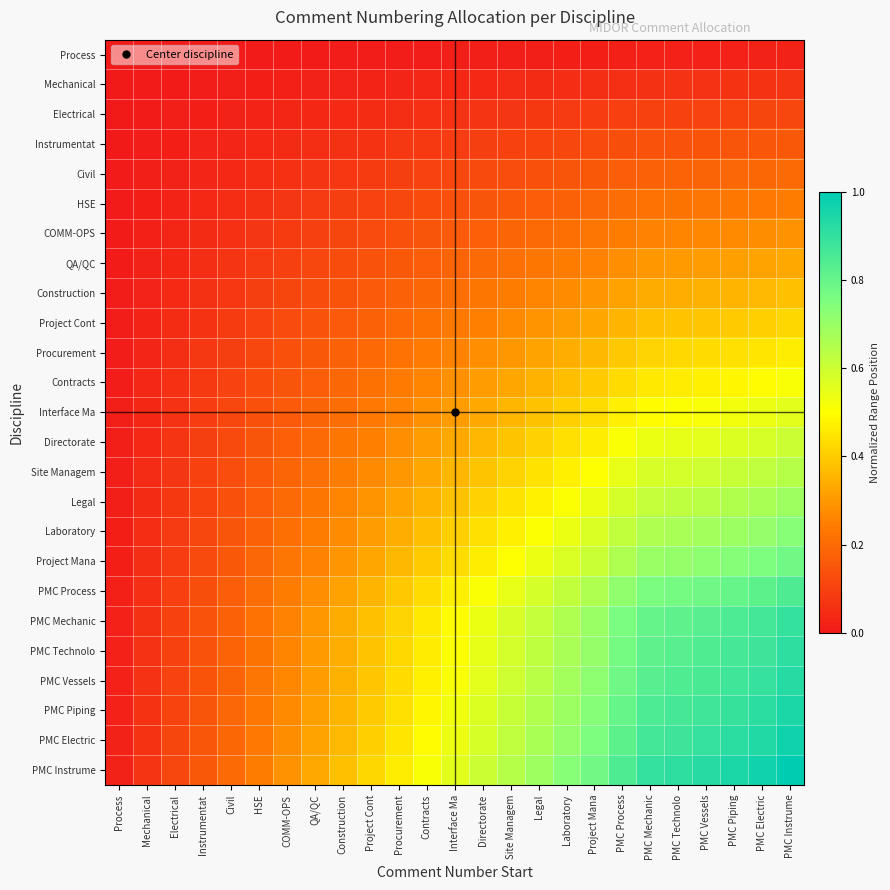

Reading left to right, list all the values displayed in this chart.

Process: Process=0.0	Mechanical=0.0	Electrical=0.0	Instrumentat=0.0	Civil=0.0	HSE=0.0	COMM-OPS=0.0	QA/QC=0.0	Construction=0.0	Project Cont=0.0	Procurement=0.0	Contracts=0.0	Interface Ma=0.0	Directorate=0.0	Site Managem=0.0	Legal=0.0	Laboratory=0.0	Project Mana=0.0	PMC Process=0.0	PMC Mechanic=0.0	PMC Technolo=0.0	PMC Vessels=0.0	PMC Piping=0.0	PMC Electric=0.0	PMC Instrume=0.0
Mechanical: Process=0.0	Mechanical=0.0	Electrical=0.0	Instrumentat=0.0	Civil=0.0	HSE=0.0	COMM-OPS=0.0	QA/QC=0.0	Construction=0.0	Project Cont=0.0	Procurement=0.0	Contracts=0.0	Interface Ma=0.0	Directorate=0.0	Site Managem=0.0	Legal=0.0	Laboratory=0.0	Project Mana=0.1	PMC Process=0.1	PMC Mechanic=0.1	PMC Technolo=0.1	PMC Vessels=0.1	PMC Piping=0.1	PMC Electric=0.1	PMC Instrume=0.1
Electrical: Process=0.0	Mechanical=0.0	Electrical=0.0	Instrumentat=0.0	Civil=0.0	HSE=0.0	COMM-OPS=0.0	QA/QC=0.0	Construction=0.0	Project Cont=0.0	Procurement=0.1	Contracts=0.1	Interface Ma=0.1	Directorate=0.1	Site Managem=0.1	Legal=0.1	Laboratory=0.1	Project Mana=0.1	PMC Process=0.1	PMC Mechanic=0.1	PMC Technolo=0.1	PMC Vessels=0.1	PMC Piping=0.1	PMC Electric=0.1	PMC Instrume=0.1
Instrumentat: Process=0.0	Mechanical=0.0	Electrical=0.0	Instrumentat=0.0	Civil=0.0	HSE=0.0	COMM-OPS=0.0	QA/QC=0.1	Construction=0.1	Project Cont=0.1	Procurement=0.1	Contracts=0.1	Interface Ma=0.1	Directorate=0.1	Site Managem=0.1	Legal=0.1	Laboratory=0.1	Project Mana=0.1	PMC Process=0.1	PMC Mechanic=0.1	PMC Technolo=0.1	PMC Vessels=0.1	PMC Piping=0.1	PMC Electric=0.2	PMC Instrume=0.2
Civil: Process=0.0	Mechanical=0.0	Electrical=0.0	Instrumentat=0.0	Civil=0.0	HSE=0.0	COMM-OPS=0.1	QA/QC=0.1	Construction=0.1	Project Cont=0.1	Procurement=0.1	Contracts=0.1	Interface Ma=0.1	Directorate=0.1	Site Managem=0.1	Legal=0.1	Laboratory=0.1	Project Mana=0.2	PMC Process=0.2	PMC Mechanic=0.2	PMC Technolo=0.2	PMC Vessels=0.2	PMC Piping=0.2	PMC Electric=0.2	PMC Instrume=0.2
HSE: Process=0.0	Mechanical=0.0	Electrical=0.0	Instrumentat=0.0	Civil=0.0	HSE=0.1	COMM-OPS=0.1	QA/QC=0.1	Construction=0.1	Project Cont=0.1	Procurement=0.1	Contracts=0.1	Interface Ma=0.1	Directorate=0.1	Site Managem=0.2	Legal=0.2	Laboratory=0.2	Project Mana=0.2	PMC Process=0.2	PMC Mechanic=0.2	PMC Technolo=0.2	PMC Vessels=0.2	PMC Piping=0.2	PMC Electric=0.2	PMC Instrume=0.2
COMM-OPS: Process=0.0	Mechanical=0.0	Electrical=0.0	Instrumentat=0.0	Civil=0.1	HSE=0.1	COMM-OPS=0.1	QA/QC=0.1	Construction=0.1	Project Cont=0.1	Procurement=0.1	Contracts=0.1	Interface Ma=0.2	Directorate=0.2	Site Managem=0.2	Legal=0.2	Laboratory=0.2	Project Mana=0.2	PMC Process=0.2	PMC Mechanic=0.3	PMC Technolo=0.3	PMC Vessels=0.3	PMC Piping=0.3	PMC Electric=0.3	PMC Instrume=0.3
QA/QC: Process=0.0	Mechanical=0.0	Electrical=0.0	Instrumentat=0.1	Civil=0.1	HSE=0.1	COMM-OPS=0.1	QA/QC=0.1	Construction=0.1	Project Cont=0.1	Procurement=0.2	Contracts=0.2	Interface Ma=0.2	Directorate=0.2	Site Managem=0.2	Legal=0.2	Laboratory=0.2	Project Mana=0.3	PMC Process=0.3	PMC Mechanic=0.3	PMC Technolo=0.3	PMC Vessels=0.3	PMC Piping=0.3	PMC Electric=0.3	PMC Instrume=0.3
Construction: Process=0.0	Mechanical=0.0	Electrical=0.0	Instrumentat=0.1	Civil=0.1	HSE=0.1	COMM-OPS=0.1	QA/QC=0.1	Construction=0.1	Project Cont=0.2	Procurement=0.2	Contracts=0.2	Interface Ma=0.2	Directorate=0.2	Site Managem=0.2	Legal=0.3	Laboratory=0.3	Project Mana=0.3	PMC Process=0.3	PMC Mechanic=0.3	PMC Technolo=0.3	PMC Vessels=0.3	PMC Piping=0.4	PMC Electric=0.4	PMC Instrume=0.4
Project Cont: Process=0.0	Mechanical=0.0	Electrical=0.0	Instrumentat=0.1	Civil=0.1	HSE=0.1	COMM-OPS=0.1	QA/QC=0.1	Construction=0.2	Project Cont=0.2	Procurement=0.2	Contracts=0.2	Interface Ma=0.2	Directorate=0.3	Site Managem=0.3	Legal=0.3	Laboratory=0.3	Project Mana=0.3	PMC Process=0.4	PMC Mechanic=0.4	PMC Technolo=0.4	PMC Vessels=0.4	PMC Piping=0.4	PMC Electric=0.4	PMC Instrume=0.4
Procurement: Process=0.0	Mechanical=0.0	Electrical=0.1	Instrumentat=0.1	Civil=0.1	HSE=0.1	COMM-OPS=0.1	QA/QC=0.2	Construction=0.2	Project Cont=0.2	Procurement=0.2	Contracts=0.2	Interface Ma=0.3	Directorate=0.3	Site Managem=0.3	Legal=0.3	Laboratory=0.3	Project Mana=0.4	PMC Process=0.4	PMC Mechanic=0.4	PMC Technolo=0.4	PMC Vessels=0.4	PMC Piping=0.4	PMC Electric=0.5	PMC Instrume=0.5
Contracts: Process=0.0	Mechanical=0.0	Electrical=0.1	Instrumentat=0.1	Civil=0.1	HSE=0.1	COMM-OPS=0.1	QA/QC=0.2	Construction=0.2	Project Cont=0.2	Procurement=0.2	Contracts=0.3	Interface Ma=0.3	Directorate=0.3	Site Managem=0.3	Legal=0.4	Laboratory=0.4	Project Mana=0.4	PMC Process=0.4	PMC Mechanic=0.5	PMC Technolo=0.5	PMC Vessels=0.5	PMC Piping=0.5	PMC Electric=0.5	PMC Instrume=0.5
Interface Ma: Process=0.0	Mechanical=0.0	Electrical=0.1	Instrumentat=0.1	Civil=0.1	HSE=0.1	COMM-OPS=0.2	QA/QC=0.2	Construction=0.2	Project Cont=0.2	Procurement=0.3	Contracts=0.3	Interface Ma=0.3	Directorate=0.3	Site Managem=0.4	Legal=0.4	Laboratory=0.4	Project Mana=0.4	PMC Process=0.5	PMC Mechanic=0.5	PMC Technolo=0.5	PMC Vessels=0.5	PMC Piping=0.5	PMC Electric=0.5	PMC Instrume=0.6
Directorate: Process=0.0	Mechanical=0.0	Electrical=0.1	Instrumentat=0.1	Civil=0.1	HSE=0.1	COMM-OPS=0.2	QA/QC=0.2	Construction=0.2	Project Cont=0.3	Procurement=0.3	Contracts=0.3	Interface Ma=0.3	Directorate=0.4	Site Managem=0.4	Legal=0.4	Laboratory=0.4	Project Mana=0.5	PMC Process=0.5	PMC Mechanic=0.5	PMC Technolo=0.5	PMC Vessels=0.6	PMC Piping=0.6	PMC Electric=0.6	PMC Instrume=0.6
Site Managem: Process=0.0	Mechanical=0.0	Electrical=0.1	Instrumentat=0.1	Civil=0.1	HSE=0.2	COMM-OPS=0.2	QA/QC=0.2	Construction=0.2	Project Cont=0.3	Procurement=0.3	Contracts=0.3	Interface Ma=0.4	Directorate=0.4	Site Managem=0.4	Legal=0.4	Laboratory=0.5	Project Mana=0.5	PMC Process=0.5	PMC Mechanic=0.6	PMC Technolo=0.6	PMC Vessels=0.6	PMC Piping=0.6	PMC Electric=0.6	PMC Instrume=0.6
Legal: Process=0.0	Mechanical=0.0	Electrical=0.1	Instrumentat=0.1	Civil=0.1	HSE=0.2	COMM-OPS=0.2	QA/QC=0.2	Construction=0.3	Project Cont=0.3	Procurement=0.3	Contracts=0.4	Interface Ma=0.4	Directorate=0.4	Site Managem=0.4	Legal=0.5	Laboratory=0.5	Project Mana=0.5	PMC Process=0.6	PMC Mechanic=0.6	PMC Technolo=0.6	PMC Vessels=0.6	PMC Piping=0.7	PMC Electric=0.7	PMC Instrume=0.7
Laboratory: Process=0.0	Mechanical=0.0	Electrical=0.1	Instrumentat=0.1	Civil=0.1	HSE=0.2	COMM-OPS=0.2	QA/QC=0.2	Construction=0.3	Project Cont=0.3	Procurement=0.3	Contracts=0.4	Interface Ma=0.4	Directorate=0.4	Site Managem=0.5	Legal=0.5	Laboratory=0.5	Project Mana=0.6	PMC Process=0.6	PMC Mechanic=0.7	PMC Technolo=0.7	PMC Vessels=0.7	PMC Piping=0.7	PMC Electric=0.7	PMC Instrume=0.7
Project Mana: Process=0.0	Mechanical=0.1	Electrical=0.1	Instrumentat=0.1	Civil=0.2	HSE=0.2	COMM-OPS=0.2	QA/QC=0.3	Construction=0.3	Project Cont=0.3	Procurement=0.4	Contracts=0.4	Interface Ma=0.4	Directorate=0.5	Site Managem=0.5	Legal=0.5	Laboratory=0.6	Project Mana=0.6	PMC Process=0.7	PMC Mechanic=0.7	PMC Technolo=0.7	PMC Vessels=0.7	PMC Piping=0.7	PMC Electric=0.8	PMC Instrume=0.8
PMC Process: Process=0.0	Mechanical=0.1	Electrical=0.1	Instrumentat=0.1	Civil=0.2	HSE=0.2	COMM-OPS=0.2	QA/QC=0.3	Construction=0.3	Project Cont=0.4	Procurement=0.4	Contracts=0.4	Interface Ma=0.5	Directorate=0.5	Site Managem=0.5	Legal=0.6	Laboratory=0.6	Project Mana=0.7	PMC Process=0.7	PMC Mechanic=0.8	PMC Technolo=0.8	PMC Vessels=0.8	PMC Piping=0.8	PMC Electric=0.8	PMC Instrume=0.8
PMC Mechanic: Process=0.0	Mechanical=0.1	Electrical=0.1	Instrumentat=0.1	Civil=0.2	HSE=0.2	COMM-OPS=0.3	QA/QC=0.3	Construction=0.3	Project Cont=0.4	Procurement=0.4	Contracts=0.5	Interface Ma=0.5	Directorate=0.5	Site Managem=0.6	Legal=0.6	Laboratory=0.7	Project Mana=0.7	PMC Process=0.8	PMC Mechanic=0.8	PMC Technolo=0.8	PMC Vessels=0.8	PMC Piping=0.8	PMC Electric=0.9	PMC Instrume=0.9
PMC Technolo: Process=0.0	Mechanical=0.1	Electrical=0.1	Instrumentat=0.1	Civil=0.2	HSE=0.2	COMM-OPS=0.3	QA/QC=0.3	Construction=0.3	Project Cont=0.4	Procurement=0.4	Contracts=0.5	Interface Ma=0.5	Directorate=0.5	Site Managem=0.6	Legal=0.6	Laboratory=0.7	Project Mana=0.7	PMC Process=0.8	PMC Mechanic=0.8	PMC Technolo=0.8	PMC Vessels=0.8	PMC Piping=0.9	PMC Electric=0.9	PMC Instrume=0.9
PMC Vessels: Process=0.0	Mechanical=0.1	Electrical=0.1	Instrumentat=0.1	Civil=0.2	HSE=0.2	COMM-OPS=0.3	QA/QC=0.3	Construction=0.3	Project Cont=0.4	Procurement=0.4	Contracts=0.5	Interface Ma=0.5	Directorate=0.6	Site Managem=0.6	Legal=0.6	Laboratory=0.7	Project Mana=0.7	PMC Process=0.8	PMC Mechanic=0.8	PMC Technolo=0.8	PMC Vessels=0.9	PMC Piping=0.9	PMC Electric=0.9	PMC Instrume=0.9
PMC Piping: Process=0.0	Mechanical=0.1	Electrical=0.1	Instrumentat=0.1	Civil=0.2	HSE=0.2	COMM-OPS=0.3	QA/QC=0.3	Construction=0.4	Project Cont=0.4	Procurement=0.4	Contracts=0.5	Interface Ma=0.5	Directorate=0.6	Site Managem=0.6	Legal=0.7	Laboratory=0.7	Project Mana=0.7	PMC Process=0.8	PMC Mechanic=0.8	PMC Technolo=0.9	PMC Vessels=0.9	PMC Piping=0.9	PMC Electric=0.9	PMC Instrume=0.9
PMC Electric: Process=0.0	Mechanical=0.1	Electrical=0.1	Instrumentat=0.2	Civil=0.2	HSE=0.2	COMM-OPS=0.3	QA/QC=0.3	Construction=0.4	Project Cont=0.4	Procurement=0.5	Contracts=0.5	Interface Ma=0.5	Directorate=0.6	Site Managem=0.6	Legal=0.7	Laboratory=0.7	Project Mana=0.8	PMC Process=0.8	PMC Mechanic=0.9	PMC Technolo=0.9	PMC Vessels=0.9	PMC Piping=0.9	PMC Electric=0.9	PMC Instrume=1.0
PMC Instrume: Process=0.0	Mechanical=0.1	Electrical=0.1	Instrumentat=0.2	Civil=0.2	HSE=0.2	COMM-OPS=0.3	QA/QC=0.3	Construction=0.4	Project Cont=0.4	Procurement=0.5	Contracts=0.5	Interface Ma=0.6	Directorate=0.6	Site Managem=0.6	Legal=0.7	Laboratory=0.7	Project Mana=0.8	PMC Process=0.8	PMC Mechanic=0.9	PMC Technolo=0.9	PMC Vessels=0.9	PMC Piping=0.9	PMC Electric=1.0	PMC Instrume=1.0